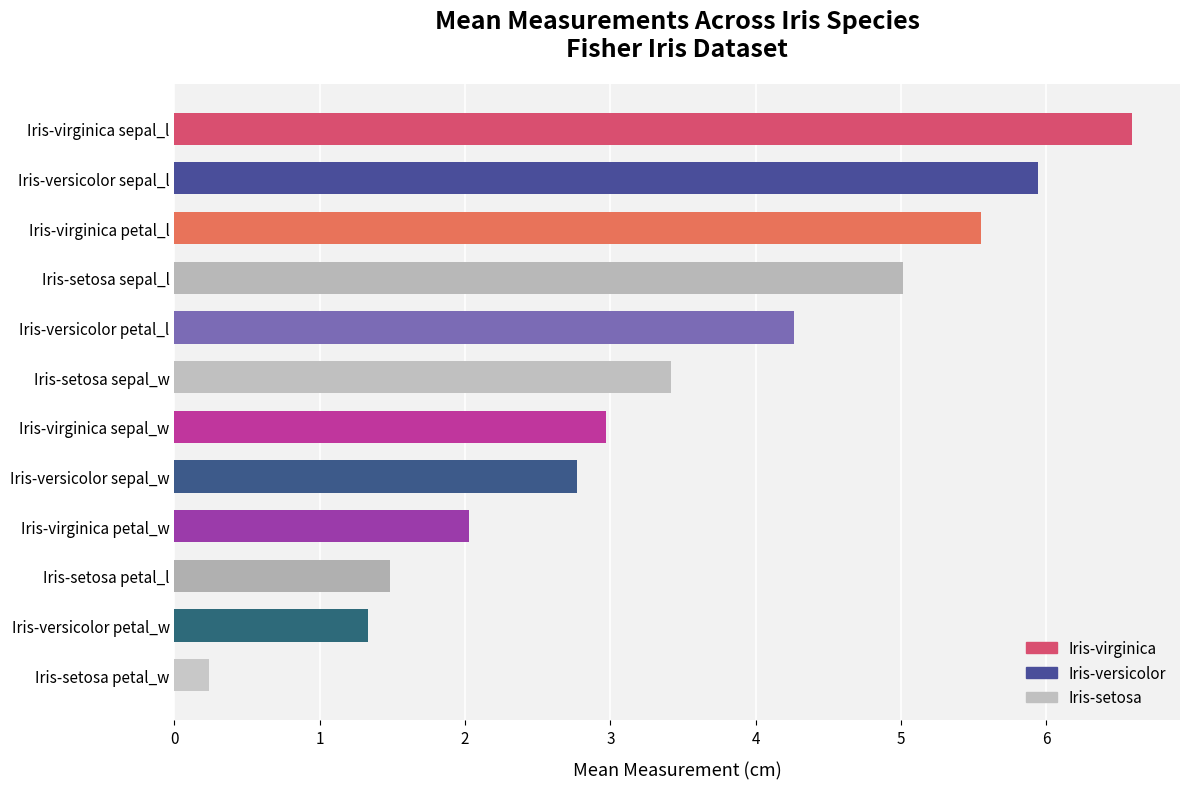

True or false: the data shows 2.8 at Iris-virginica petal_w.

False